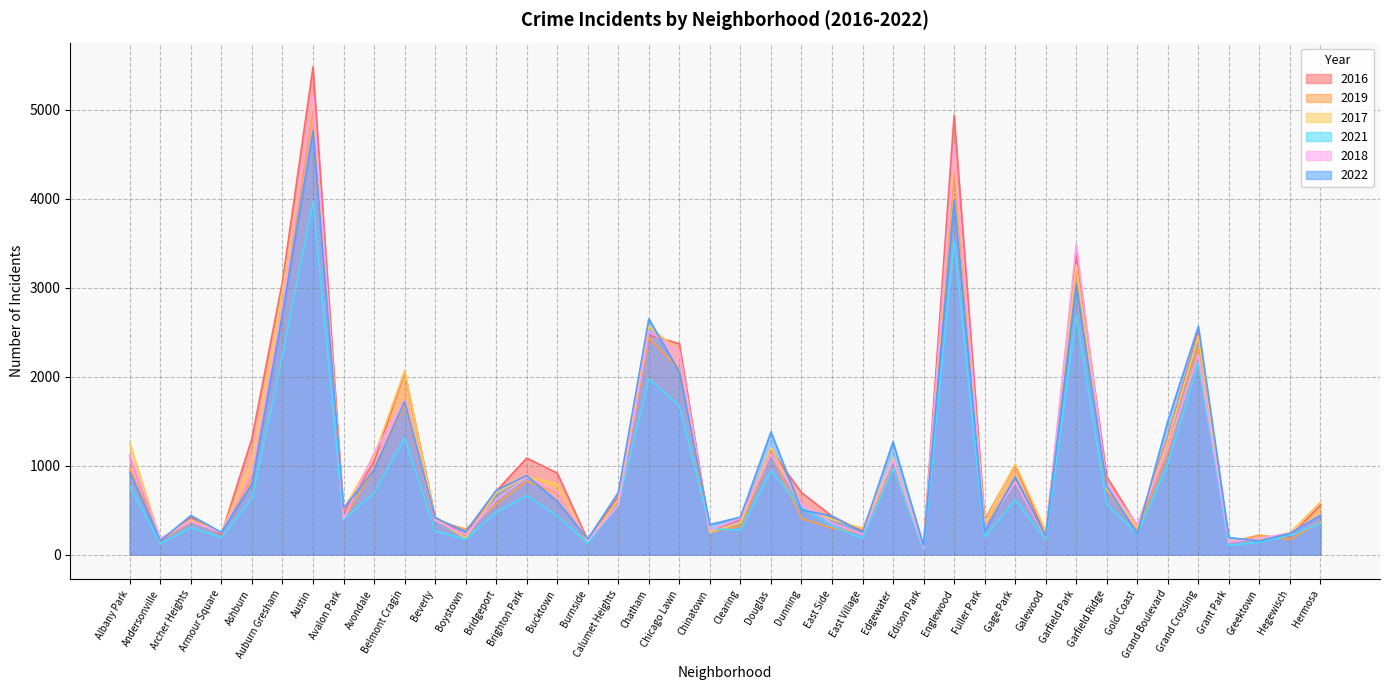

The value of 2016 at Gold Coast is 323. True or false?

True